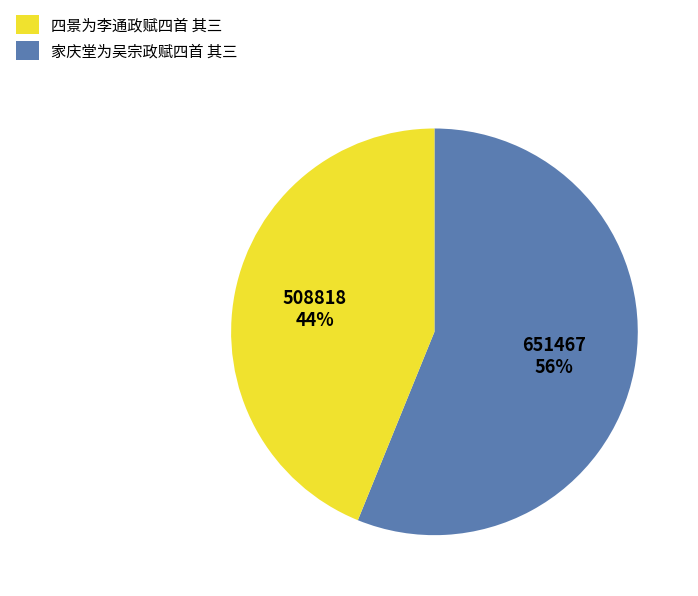

Which category has the biggest portion of the pie?

四景为李通政赋四首 其三